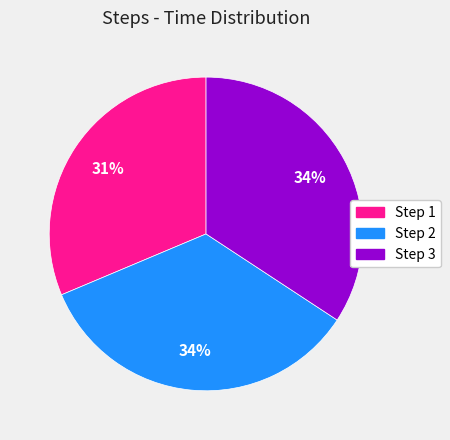

Is there a majority slice in this chart?

No